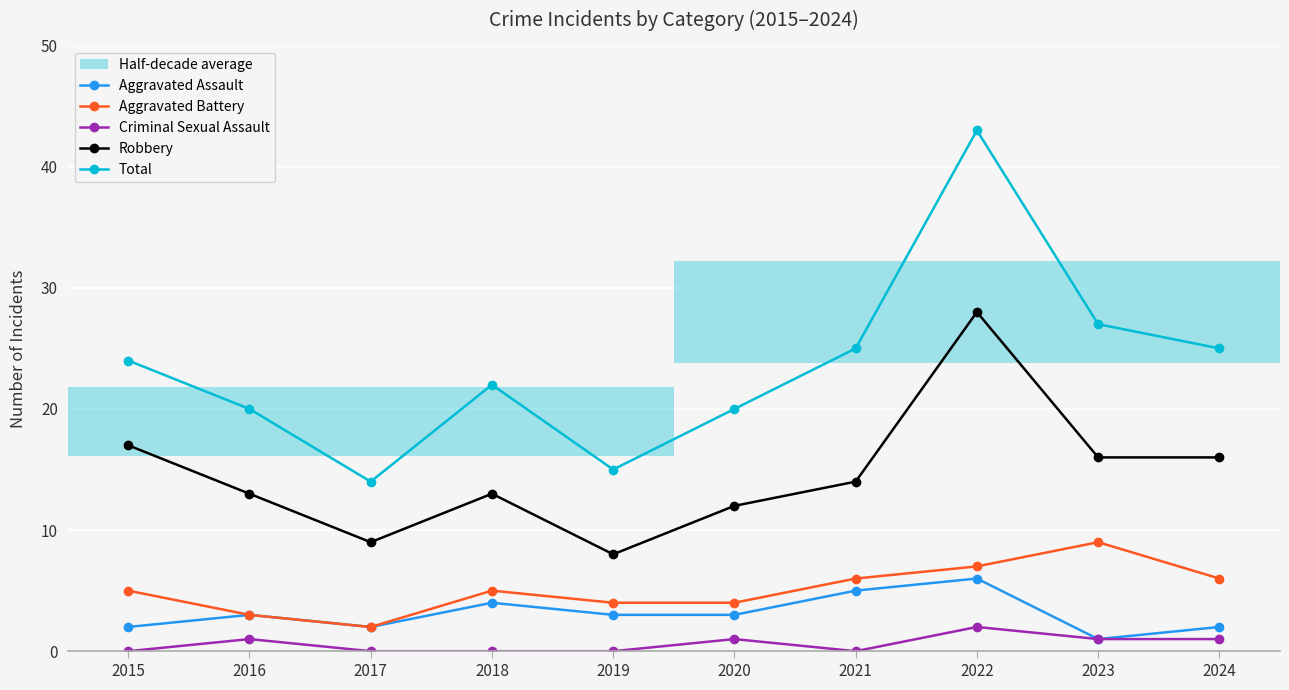

Reading right to left, extract all data points from this chart.

Aggravated Assault: 2024=2	2023=1	2022=6	2021=5	2020=3	2019=3	2018=4	2017=2	2016=3	2015=2
Aggravated Battery: 2024=6	2023=9	2022=7	2021=6	2020=4	2019=4	2018=5	2017=2	2016=3	2015=5
Criminal Sexual Assault: 2024=1	2023=1	2022=2	2021=0	2020=1	2019=0	2018=0	2017=0	2016=1	2015=0
Robbery: 2024=16	2023=16	2022=28	2021=14	2020=12	2019=8	2018=13	2017=9	2016=13	2015=17
Total: 2024=25	2023=27	2022=43	2021=25	2020=20	2019=15	2018=22	2017=14	2016=20	2015=24